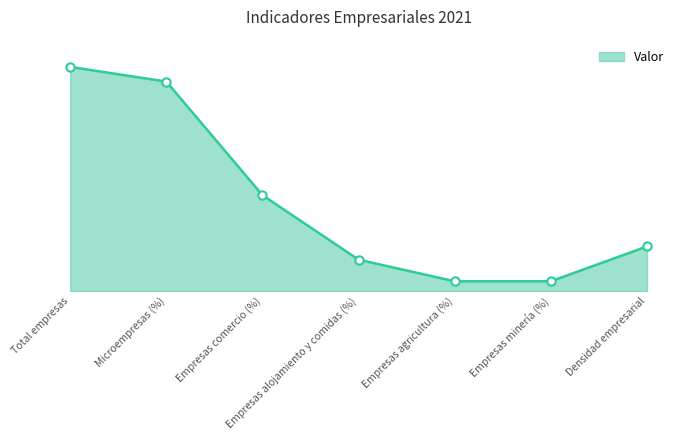

Does the chart have visible grid lines?

No